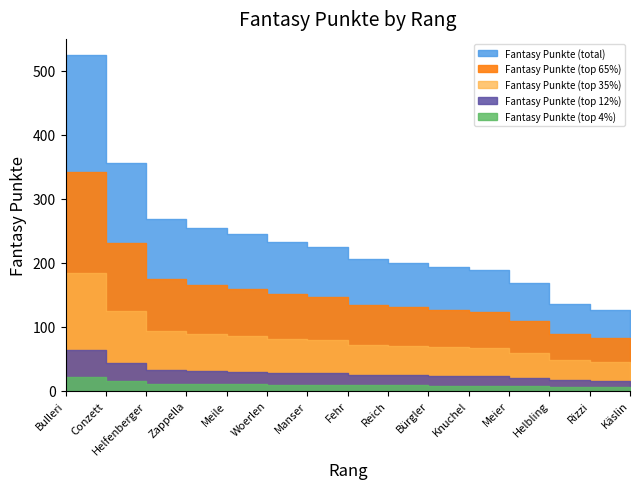

Which has a higher value, 15 or 1?

1